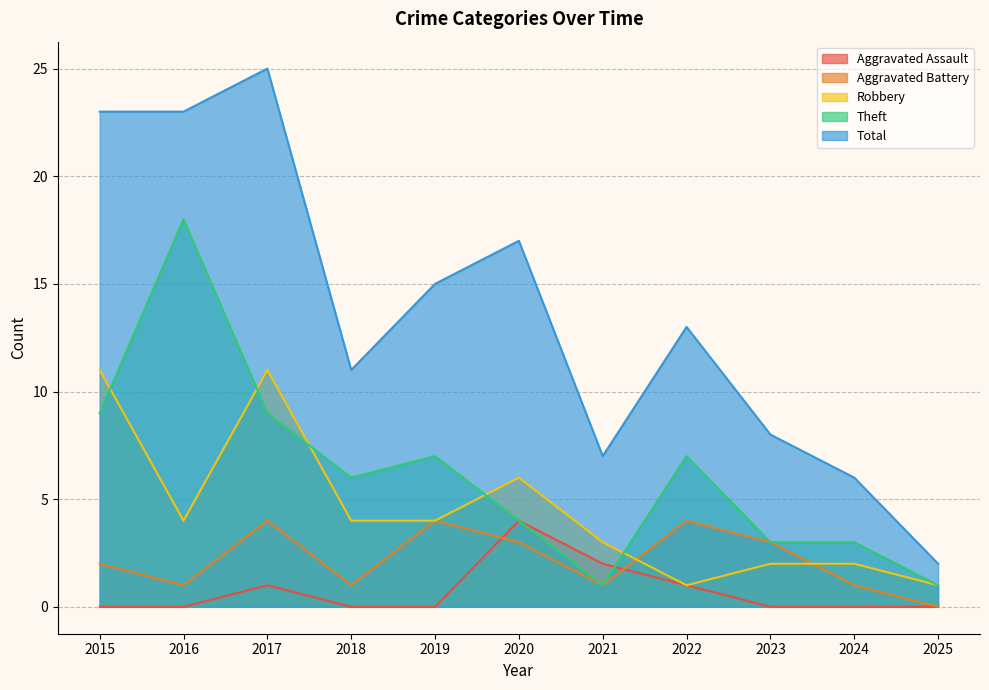

What is the spread (max minus min) of values at 2024?

6